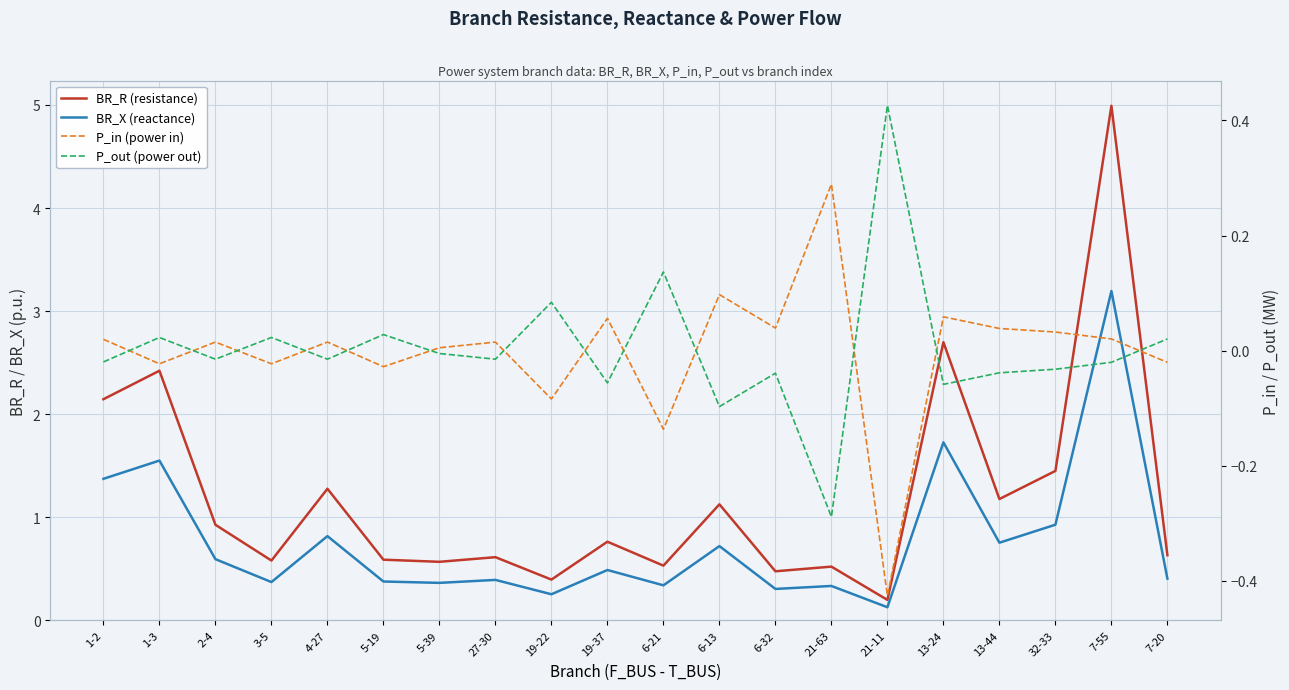

What is the maximum value for P_out (power out)?

0.4